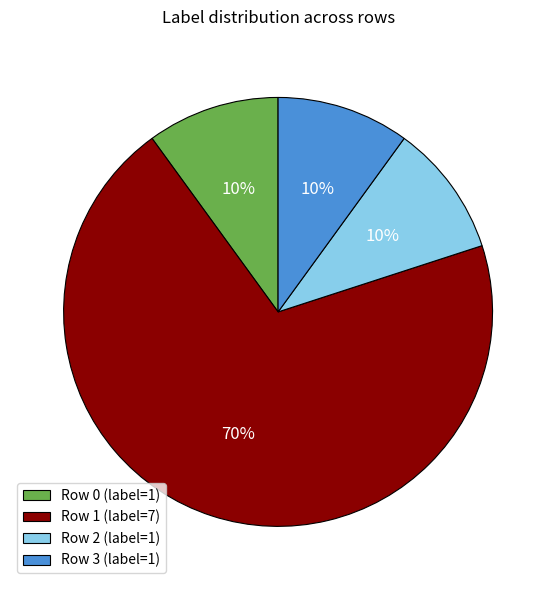

What is the largest slice in the pie chart?

Row 1